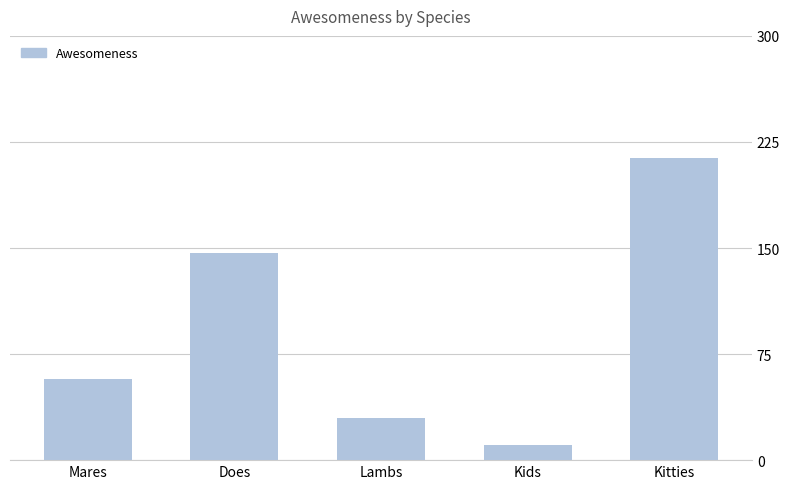

Rank the categories by value from highest to lowest.

Kitties, Does, Mares, Lambs, Kids